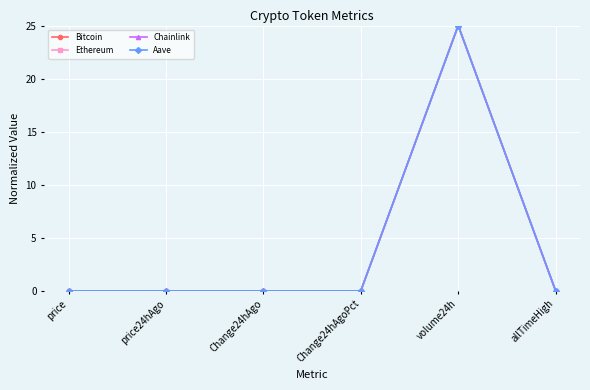

At which category is the sum across all series the highest?

volume24h